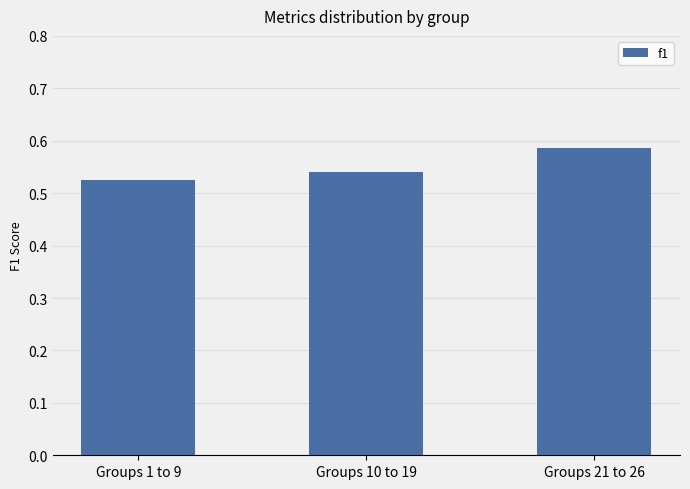

How many values are between 0 and 1?

3